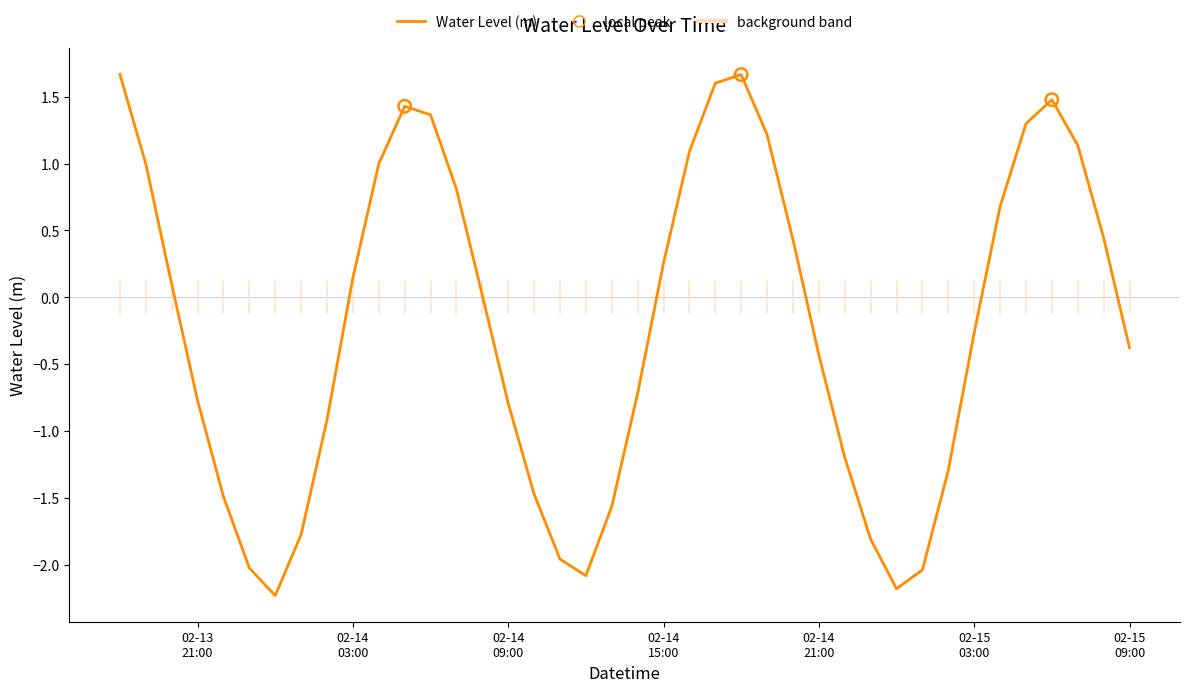

What is the minimum value shown in the chart?

-2.2